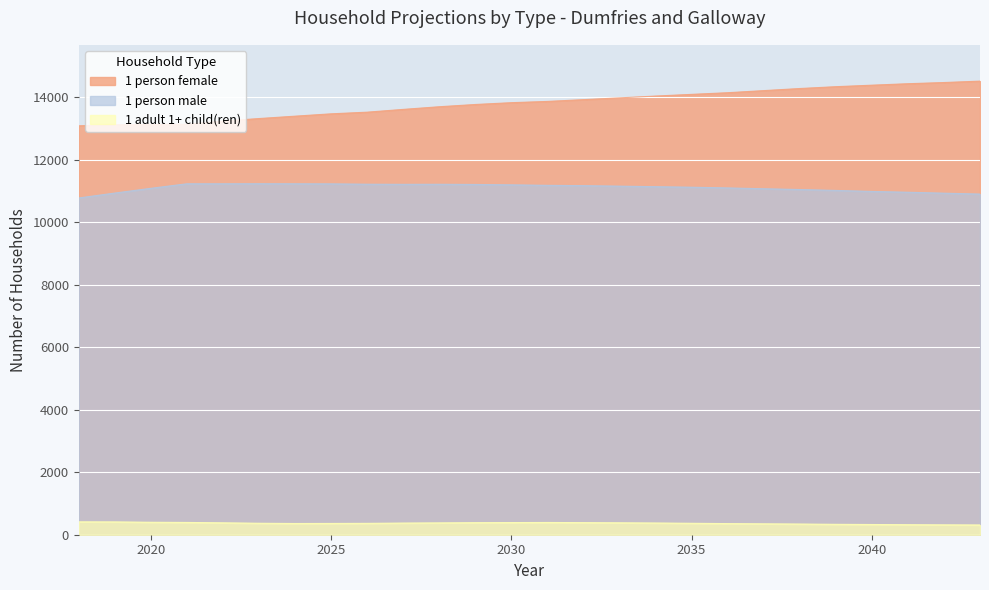

At which label is 1 adult 1+ child(ren) closest to 362?

2025